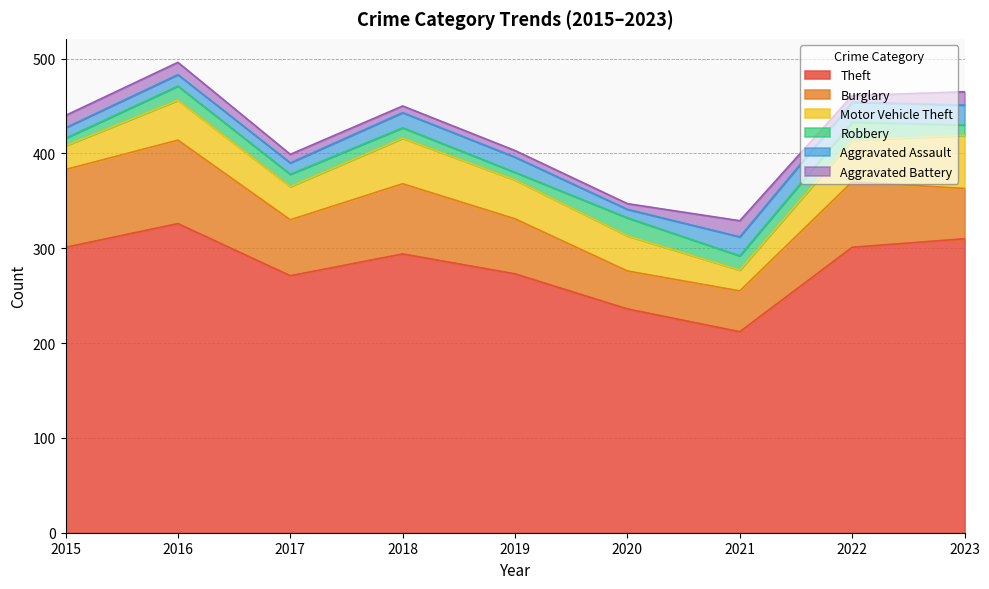

Does the chart display data point markers on the line(s)?

No